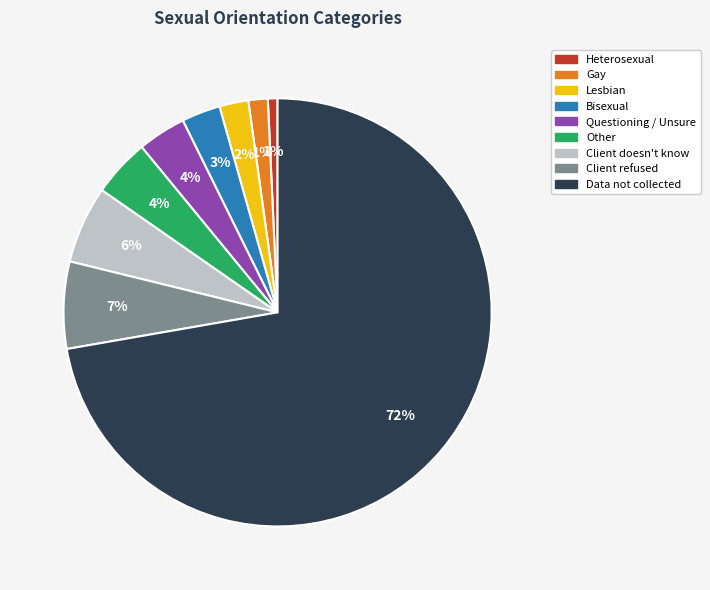

To the nearest percent, what portion does Gay represent?

1%